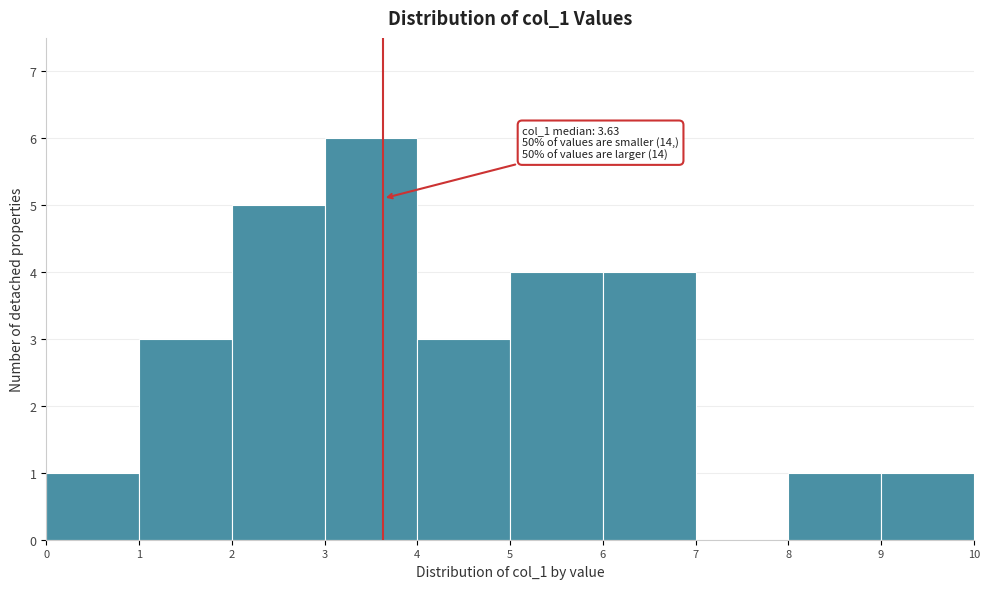

Over which range of the x-axis is the bar tallest?

3 to 4